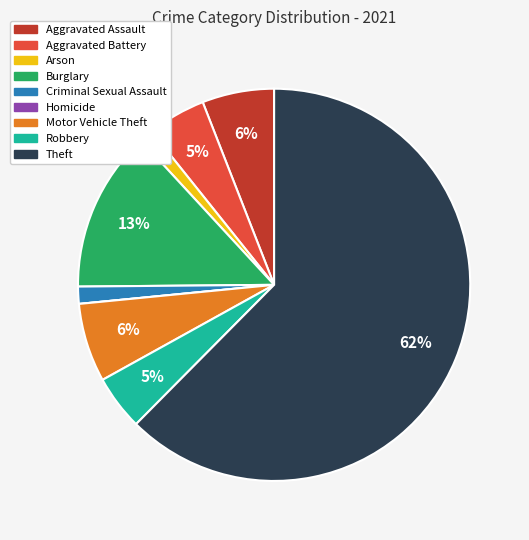

Is there a majority slice in this chart?

Yes